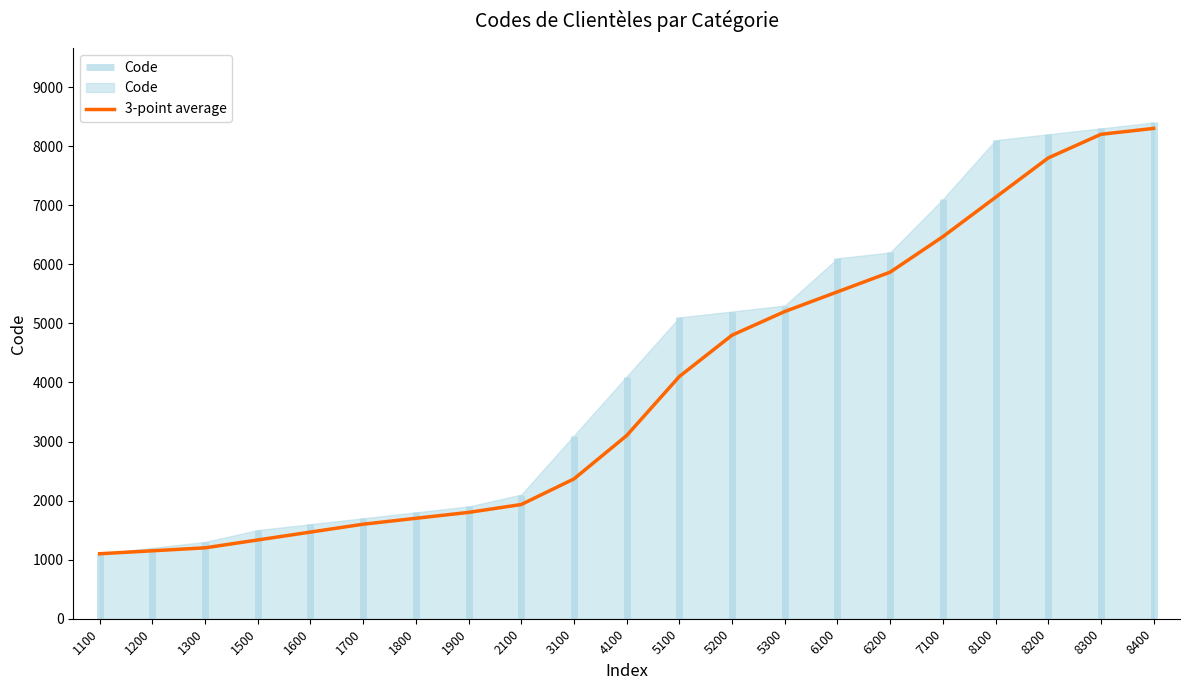

Reading left to right, list all the values displayed in this chart.

1100.0	1150.0	1200.0	1333.3	1466.7	1600.0	1700.0	1800.0	1933.3	2366.7	3100.0	4100.0	4800.0	5200.0	5533.3	5866.7	6466.7	7133.3	7800.0	8200.0	8300.0